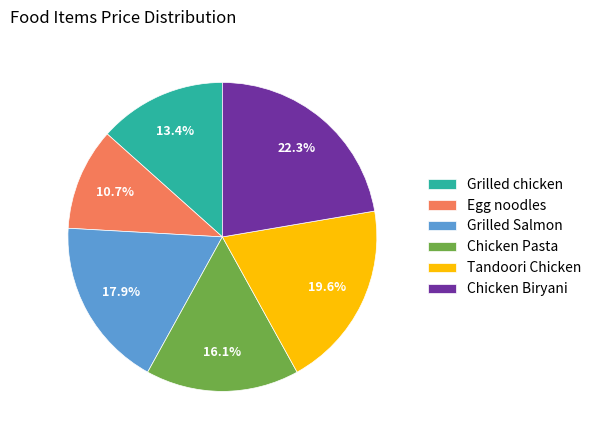

Between Chicken Pasta and Chicken Biryani, which is larger?

Chicken Biryani